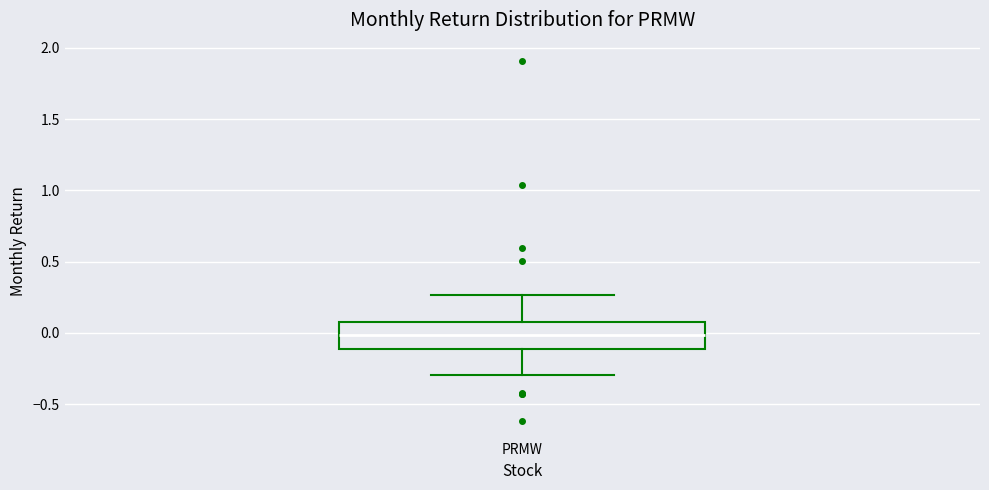

Where does the upper whisker of the box for PRMW end on the y-axis? The values are not printed on the chart, so give them approximately, as read against the axis.

0.25